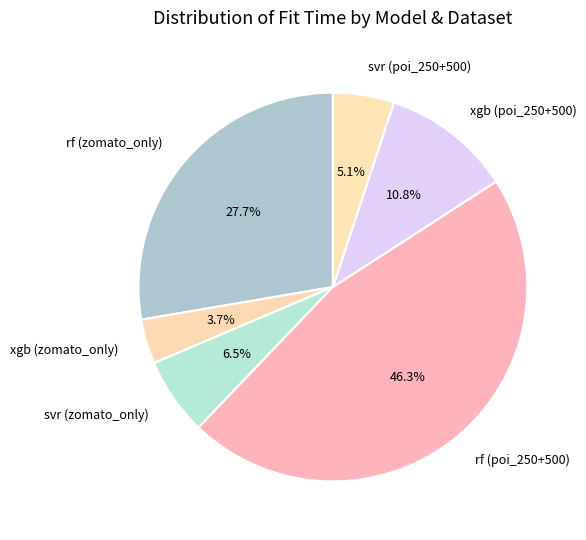

Between xgb (zomato_only) and xgb (poi_250+500), which is larger?

xgb (poi_250+500)